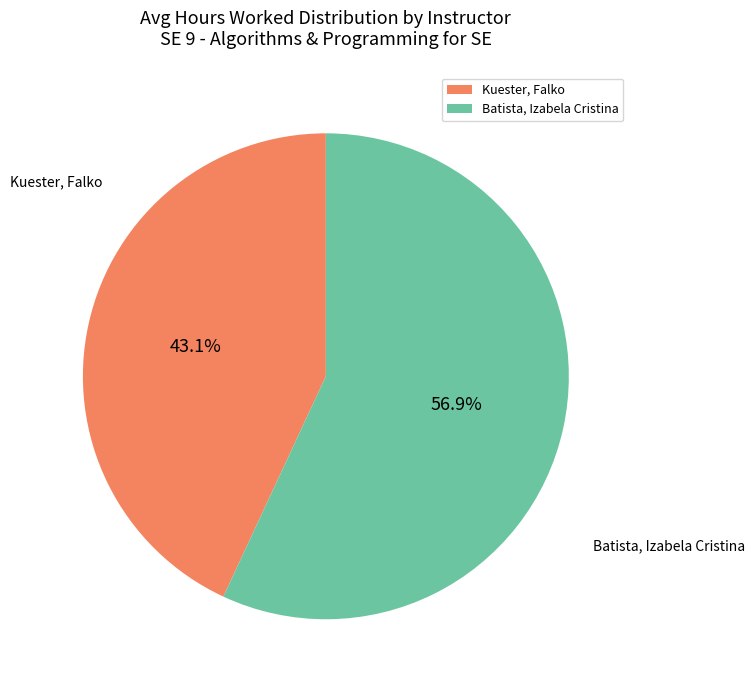

Is the sum of Kuester, Falko and Batista, Izabela Cristina greater than half?

Yes